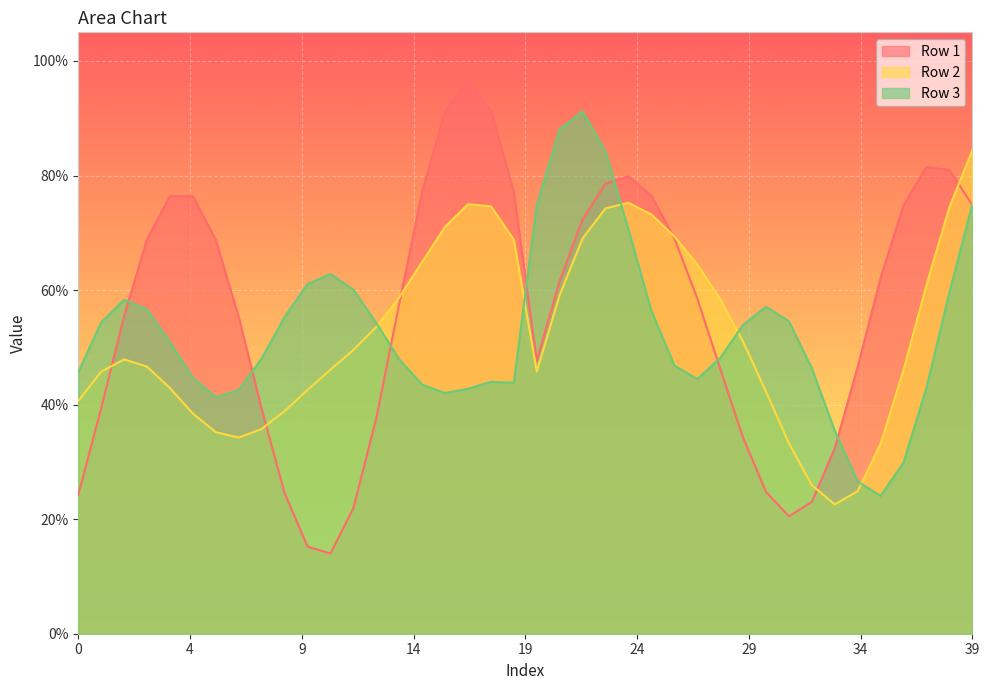

How many series are shown in this chart?

3